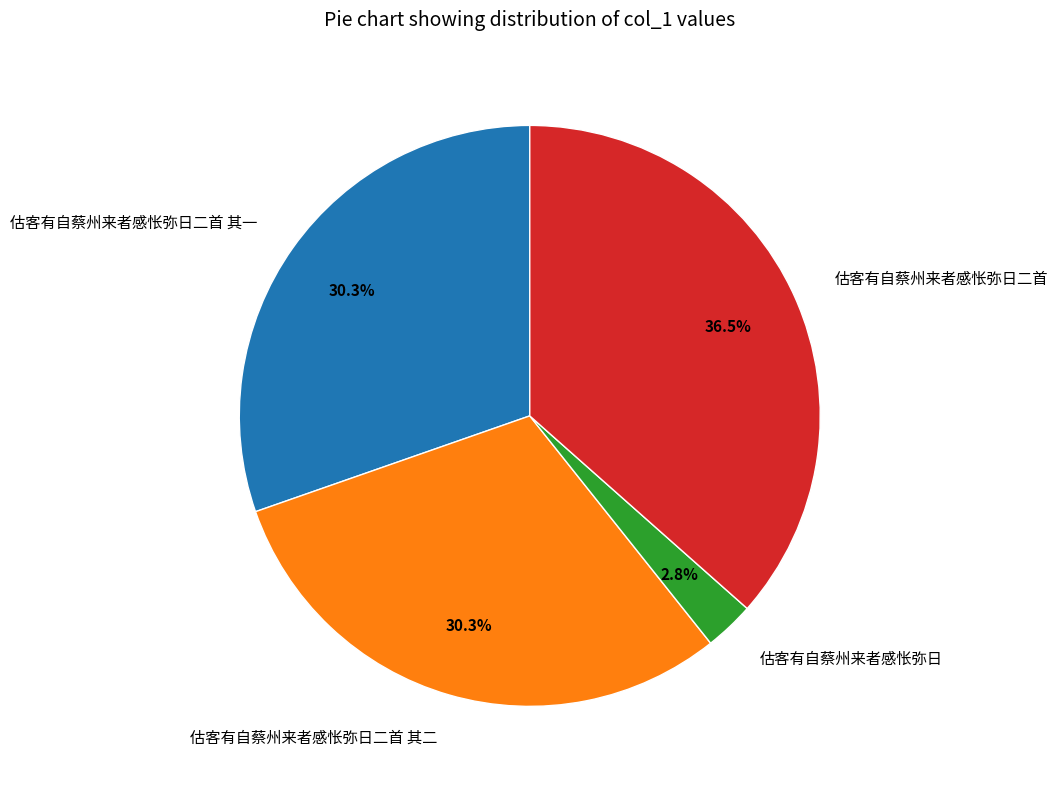

To the nearest percent, what is the combined percentage of 估客有自蔡州来者感怅弥日二首 其一 and 估客有自蔡州来者感怅弥日二首?

67%